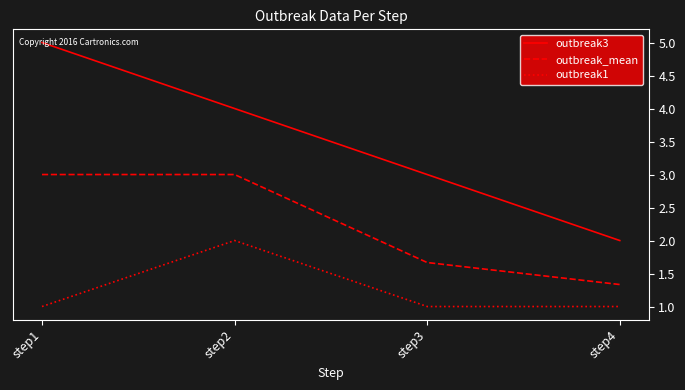

True or false: outbreak1 and outbreak_mean intersect in this chart.

False